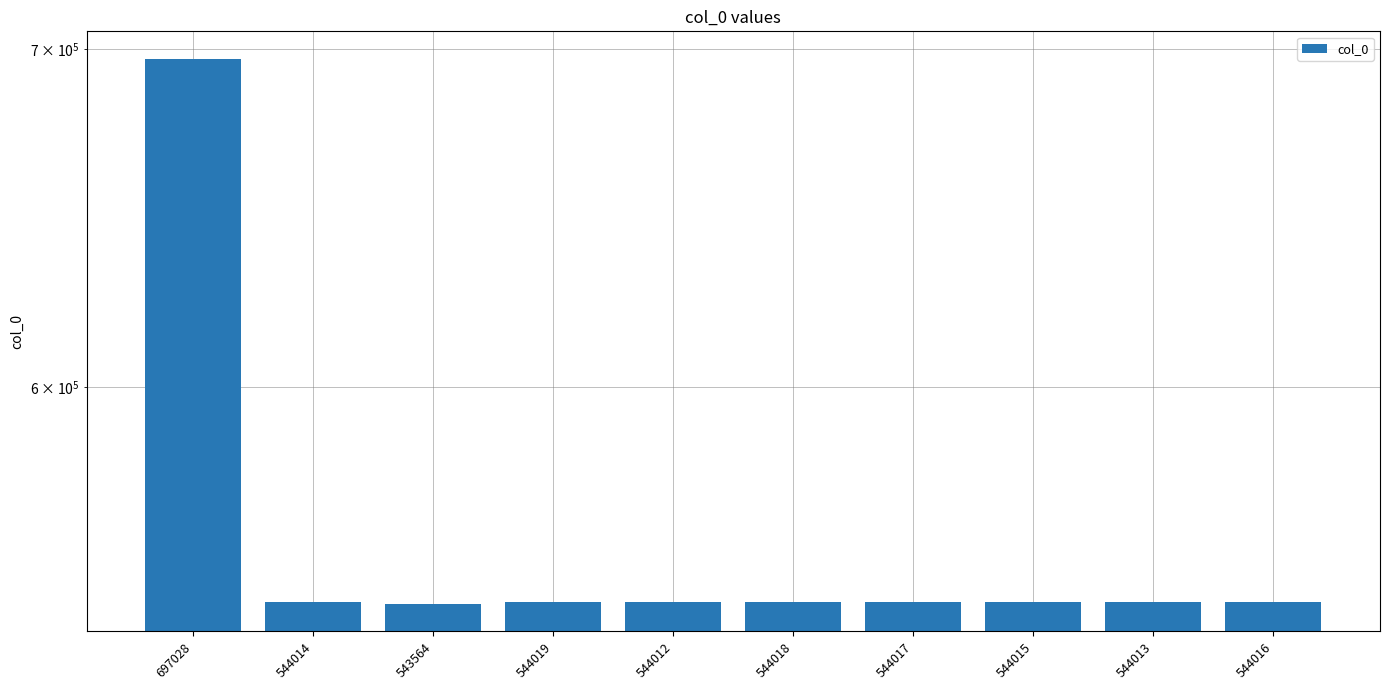

Rank the categories by value from lowest to highest.

543564, 544012, 544013, 544014, 544015, 544016, 544017, 544018, 544019, 697028